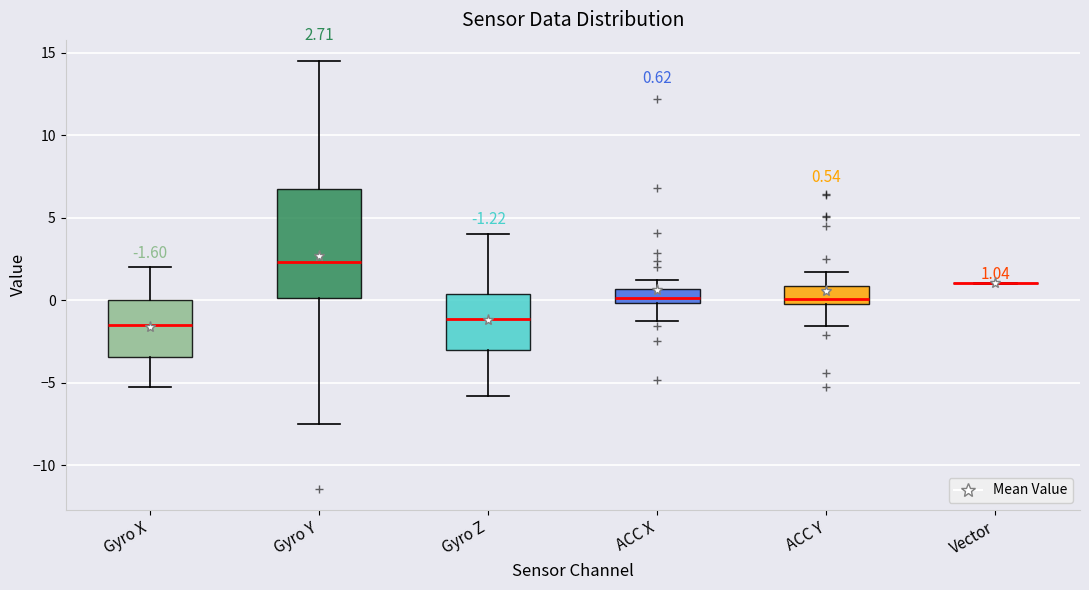

Which box is the tallest, from its lower edge to its upper edge?

Gyro Y